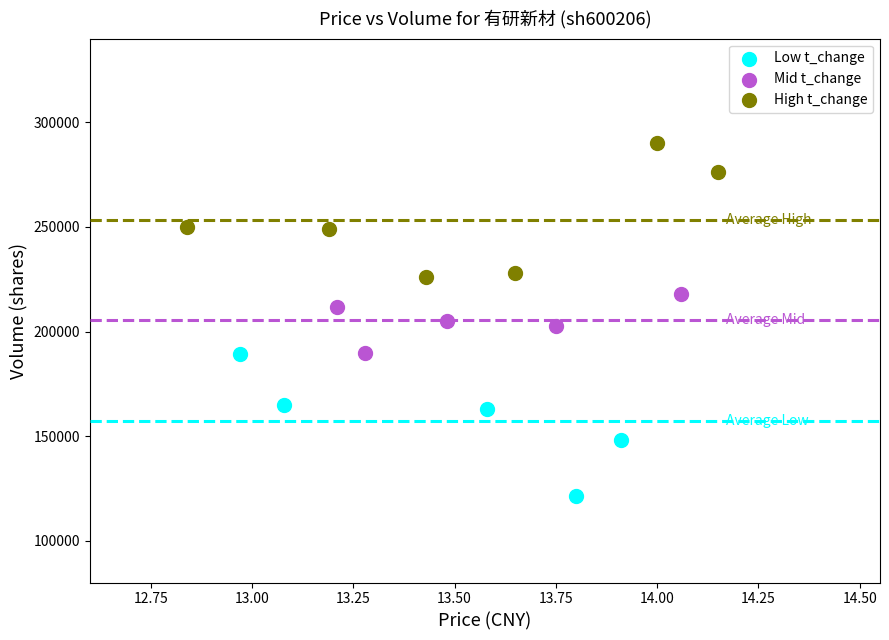

Which series reaches the minimum Y coordinate?

Low t_change